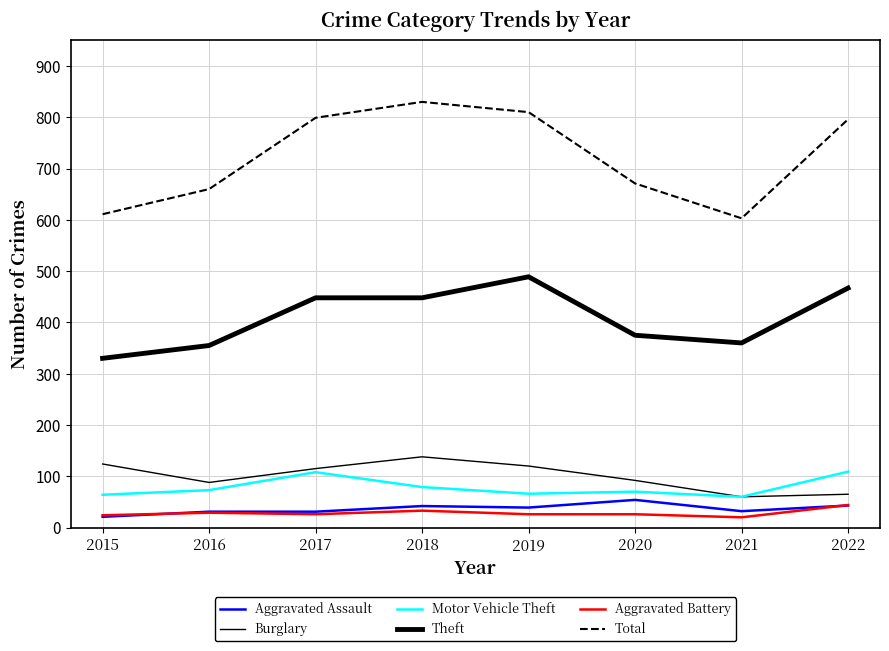

Does the chart have visible grid lines?

Yes